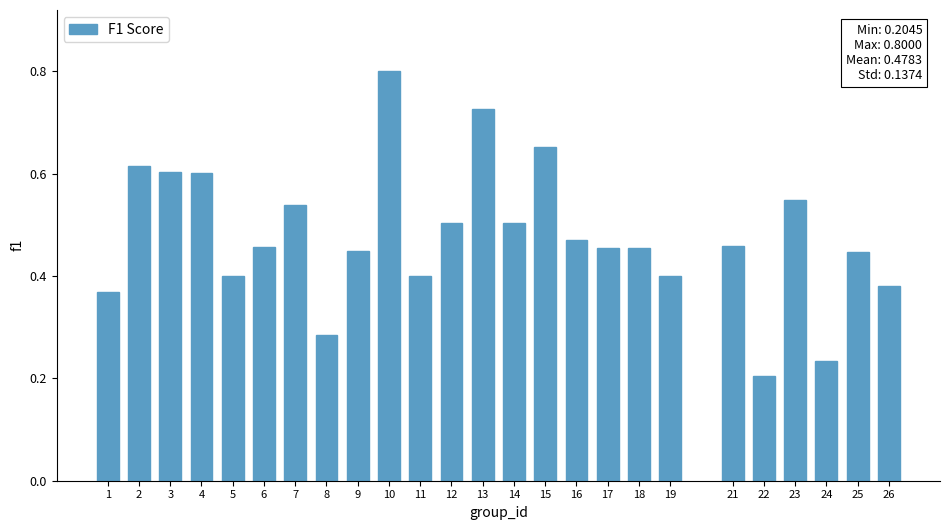

The chart shows a value of 0.4 at 26. True or false?

True